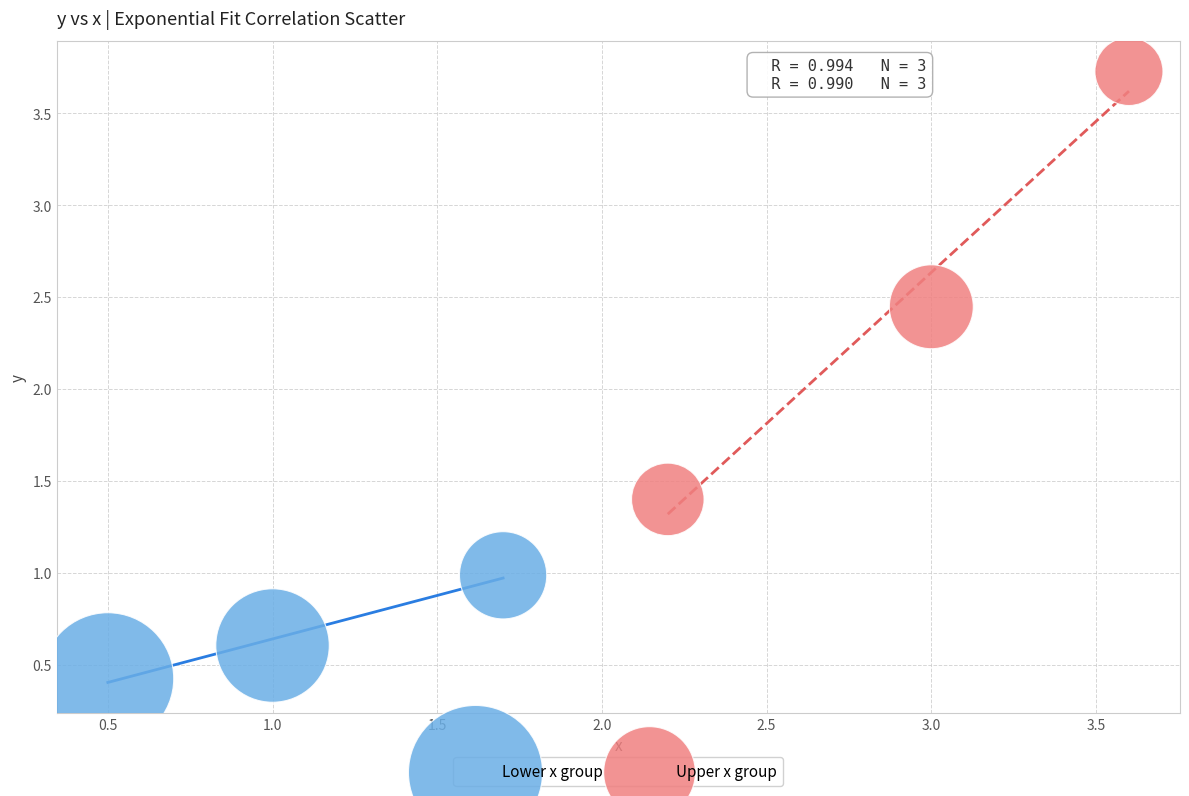

Which series reaches the minimum Y coordinate?

Lower x group